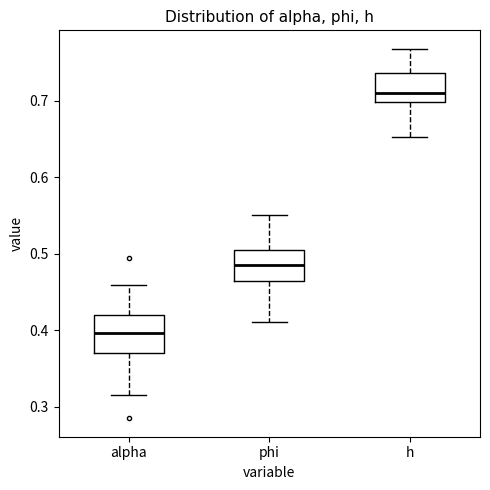

Reading left to right, transcribe this box plot: for each box, give where its median line is, the range the box spans, and where its two whiskers end, as read against the y-axis. The values are not printed on the chart, so give them approximately, as read against the axis.

alpha: median 0.40, box 0.37 to 0.42, whiskers 0.31 to 0.46
phi: median 0.49, box 0.46 to 0.51, whiskers 0.41 to 0.55
h: median 0.71, box 0.70 to 0.74, whiskers 0.65 to 0.77